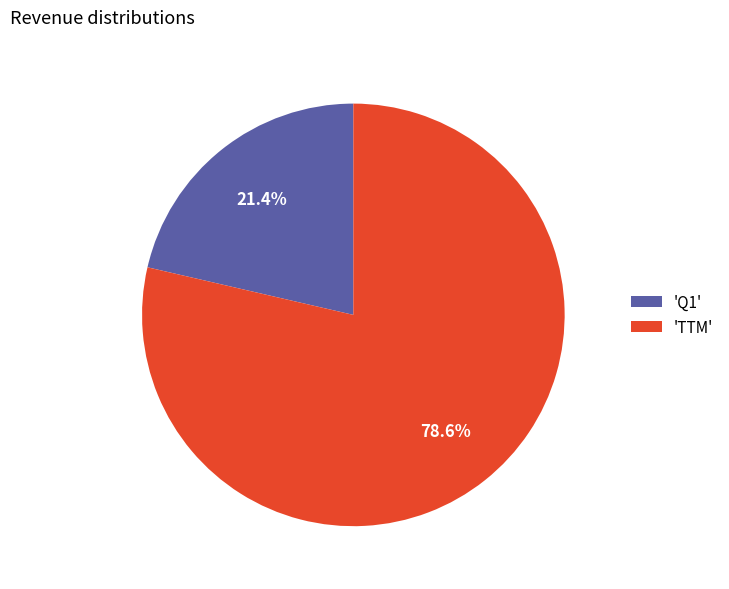

How much of the chart is everything except 'Q1'?

78.6%